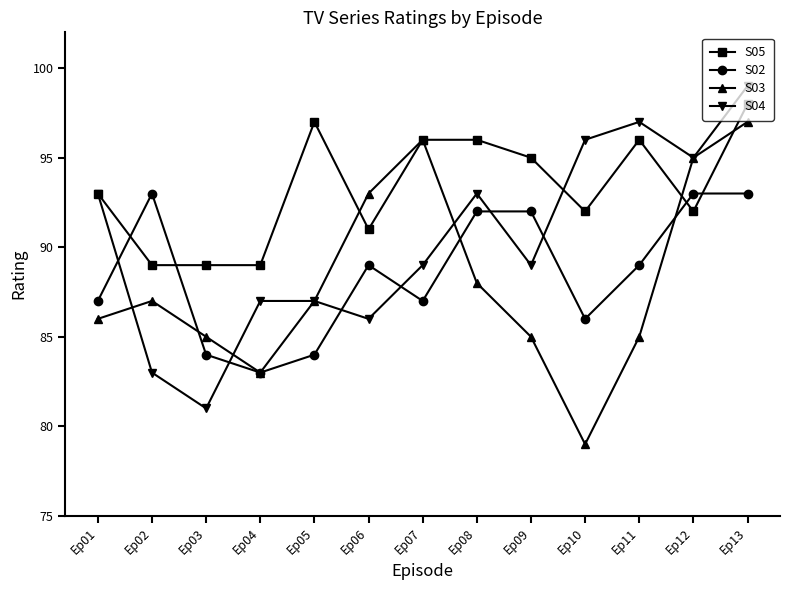

Is it true that S02 equals 89 at Ep11?

True